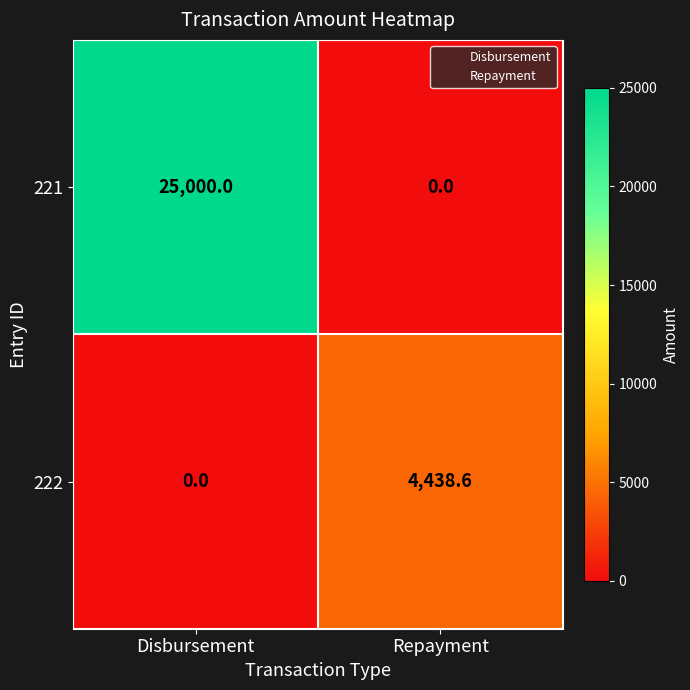

What is the total value across all series at Disbursement?

25000.0